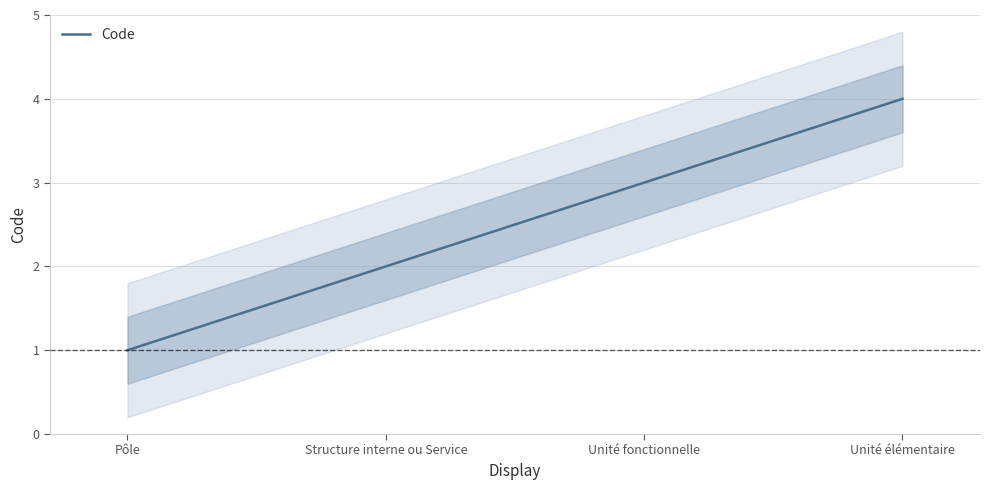

Rank the categories by value from highest to lowest.

Unité élémentaire, Unité fonctionnelle, Structure interne ou Service, Pôle